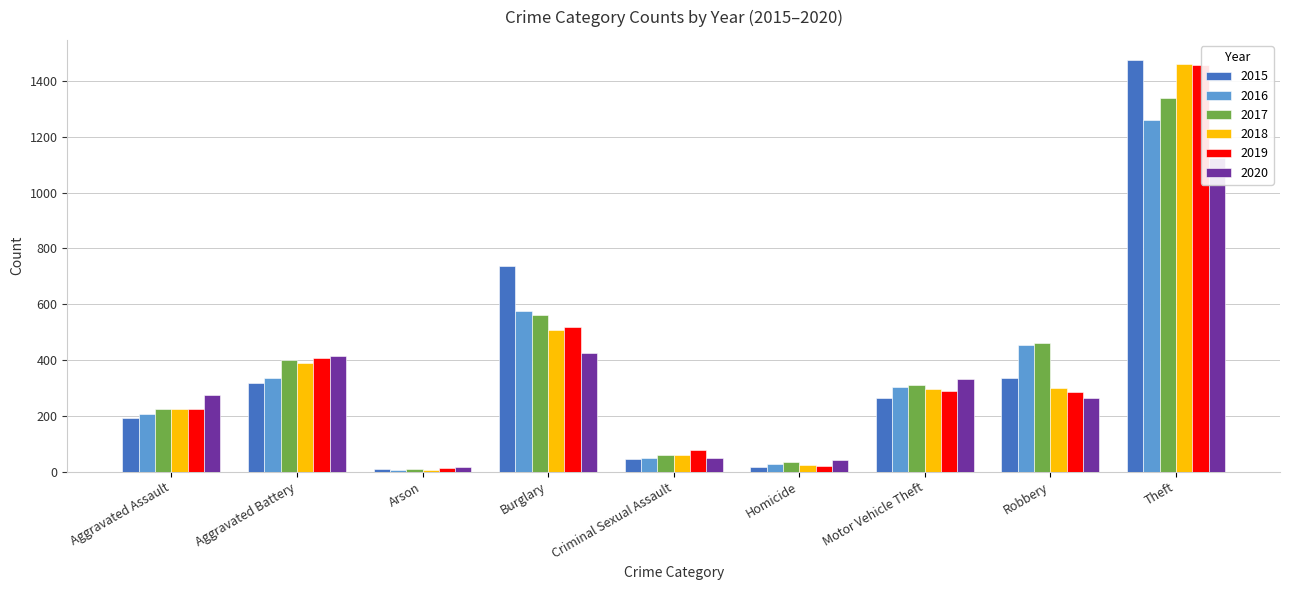

What position from the right is Arson?

7